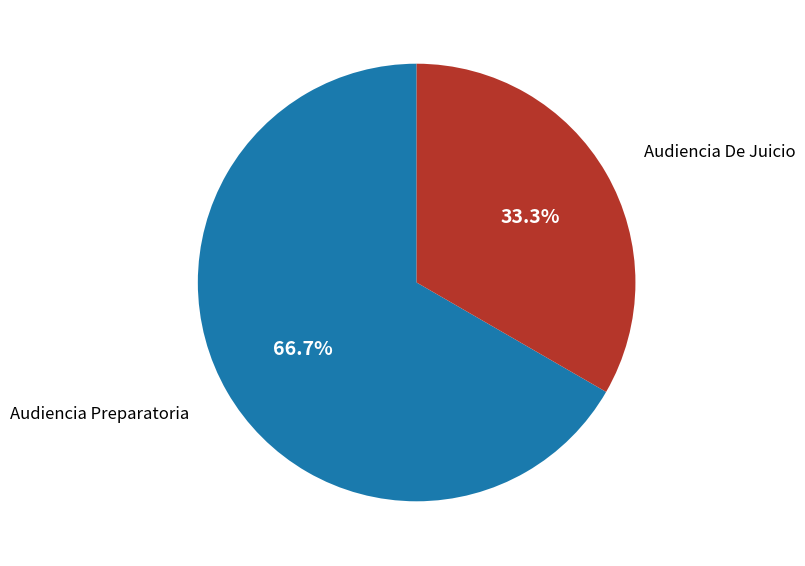

Does any single category account for the majority?

Yes